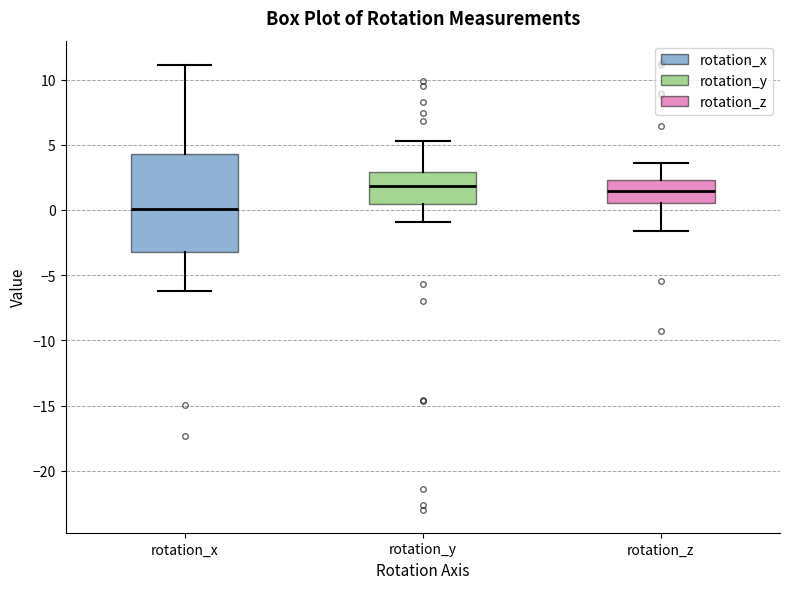

Which box has the lowest median line?

rotation_x